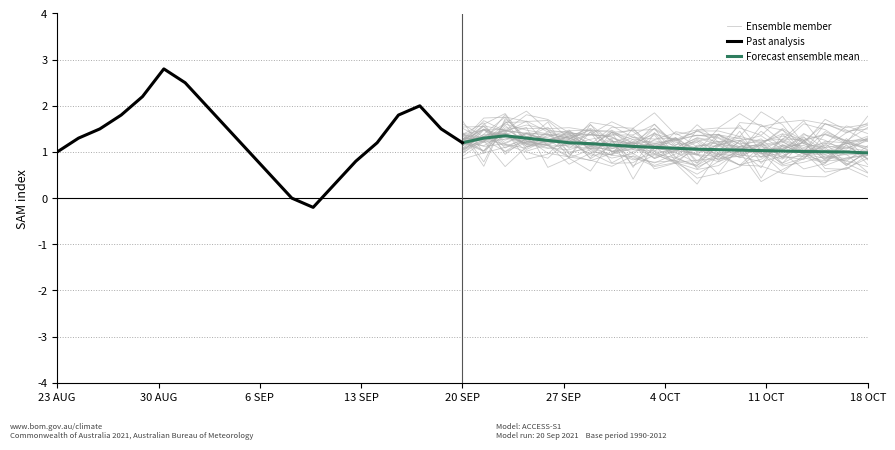

True or false: Past analysis has a value of 1.2 at 20 SEP.

True